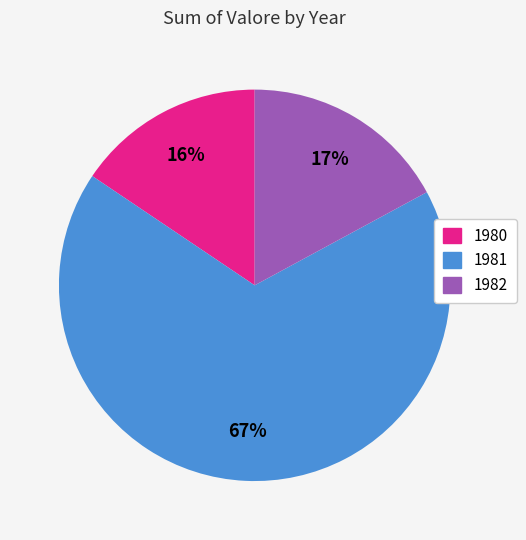

How many slices are in this pie chart?

3